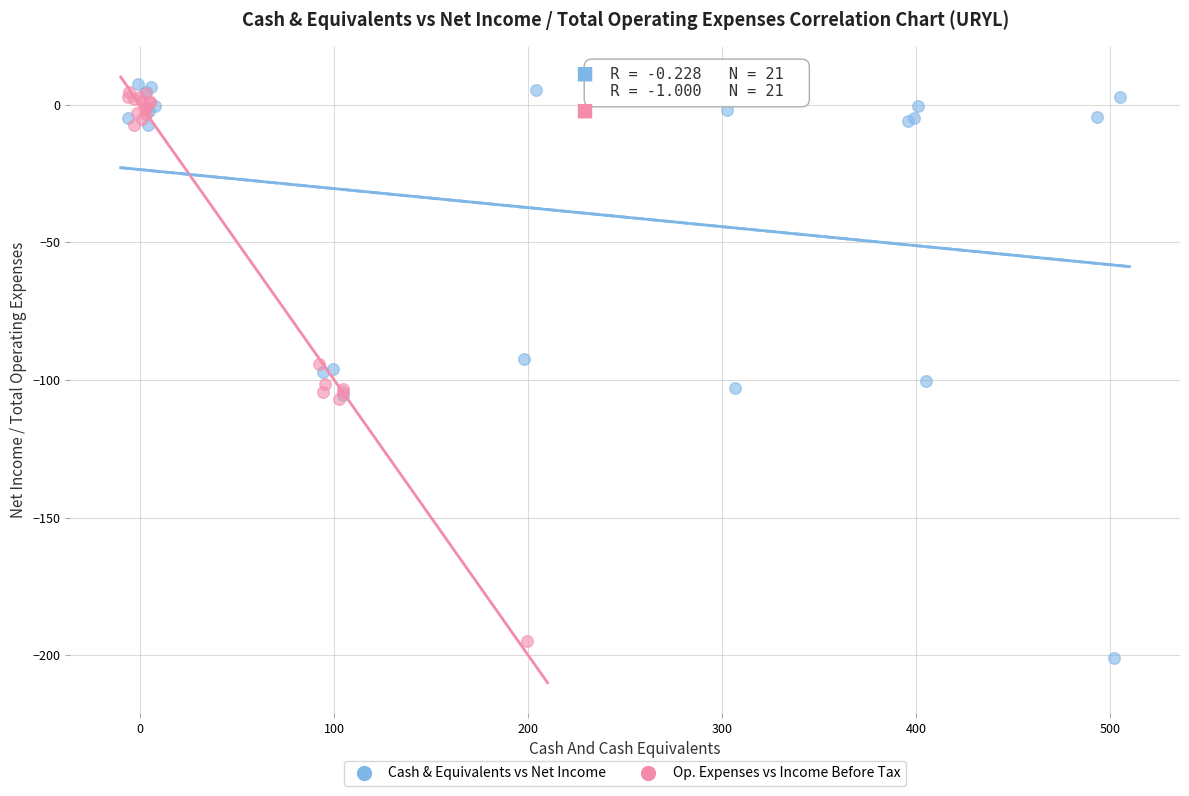

What are all the series names shown in the legend?

Cash & Equivalents vs Net Income, Op. Expenses vs Income Before Tax